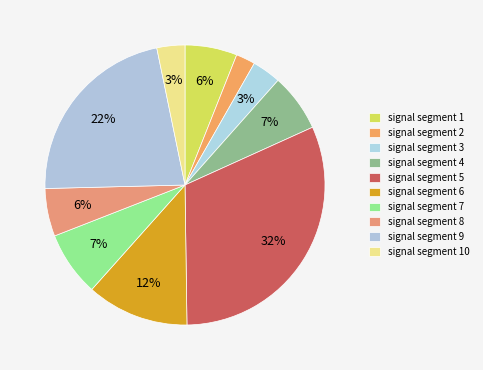

What percentage is the signal segment 6 slice, to the nearest percent?

12%